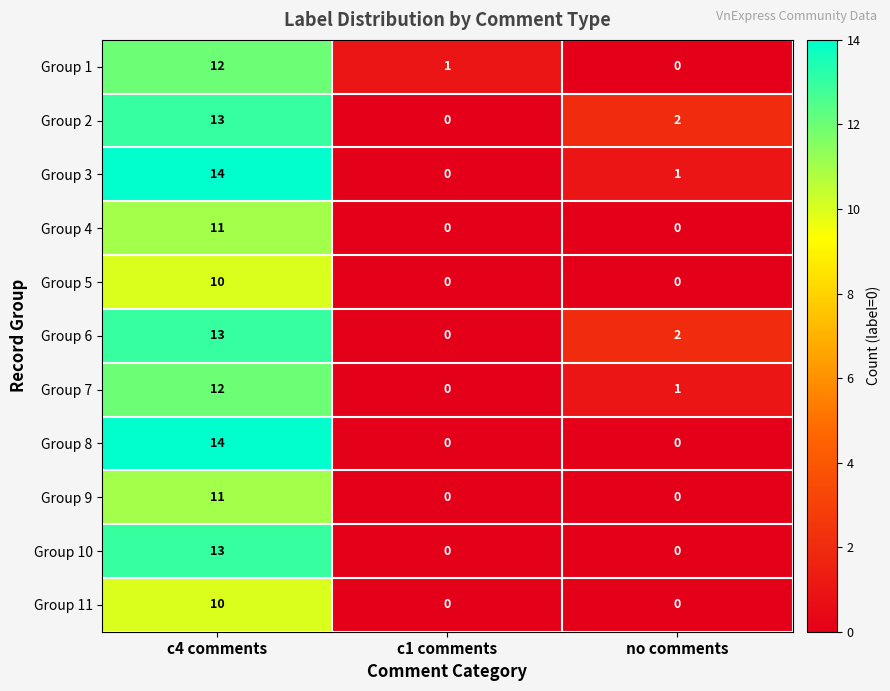

How many data points does each series have?

3